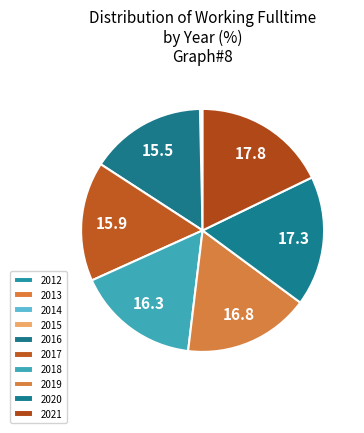

Rank the categories by value from highest to lowest.

2021, 2020, 2019, 2018, 2017, 2016, 2012, 2013, 2014, 2015